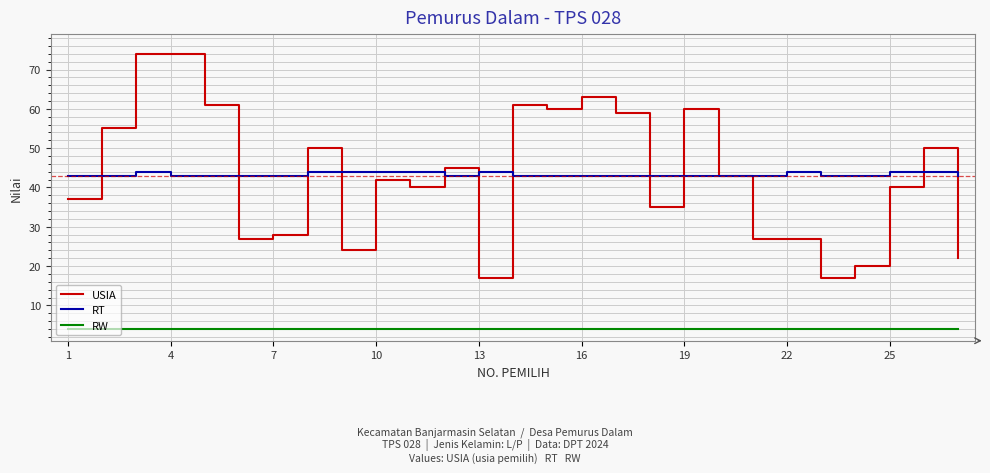

Which series ends up on top after the final intersection of RT and USIA?

RT